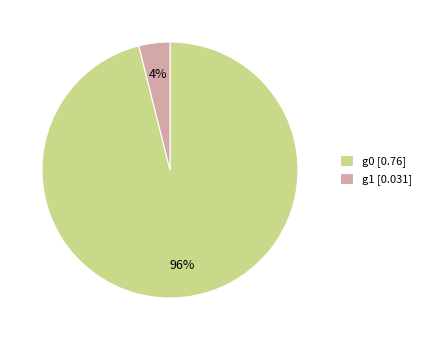

What is the smallest slice in the pie chart?

g1